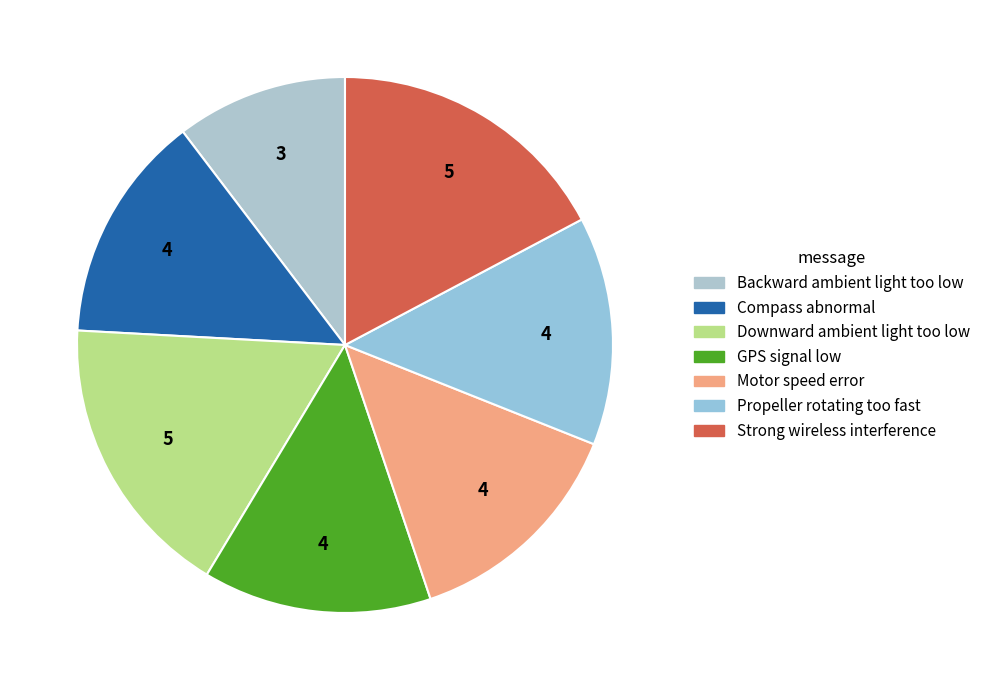

How many segments does this pie chart have?

7